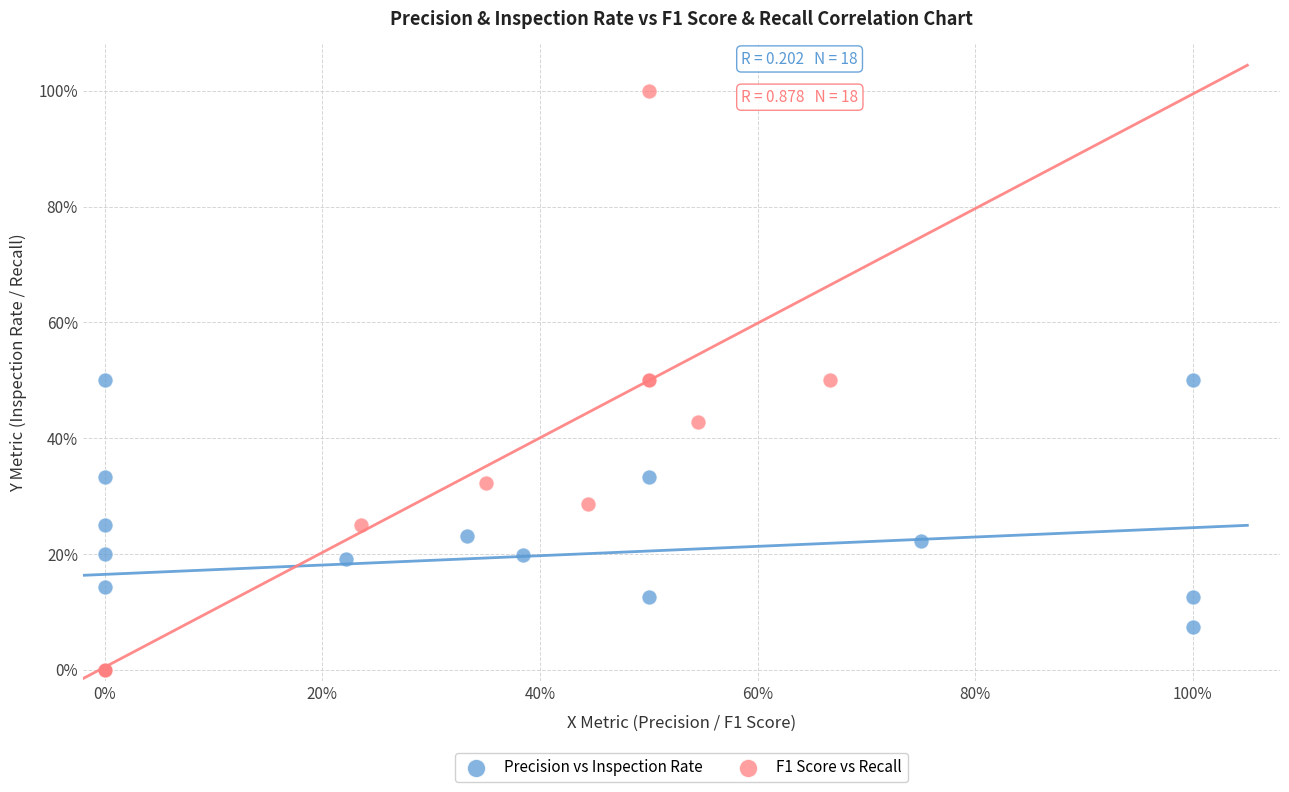

What are all the series names shown in the legend?

Precision vs Inspection Rate, F1 Score vs Recall